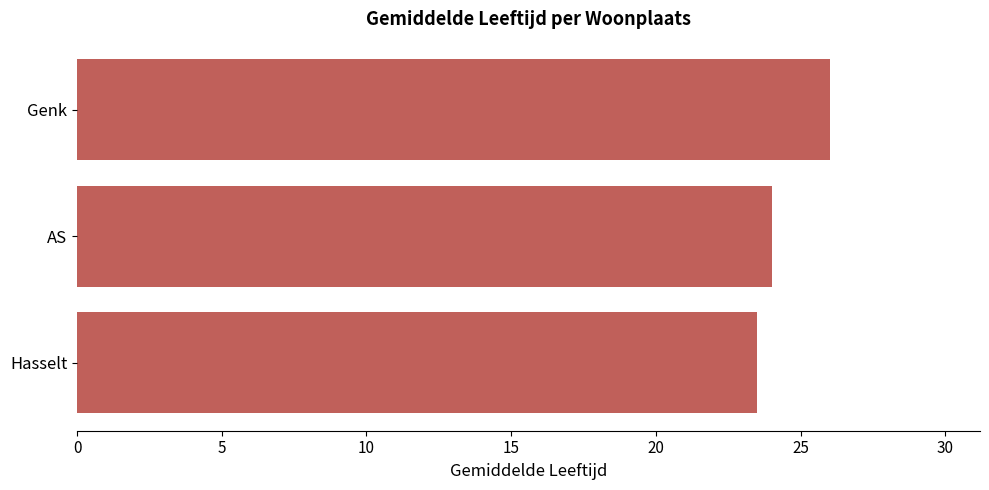

How many values are between 23 and 26?

3